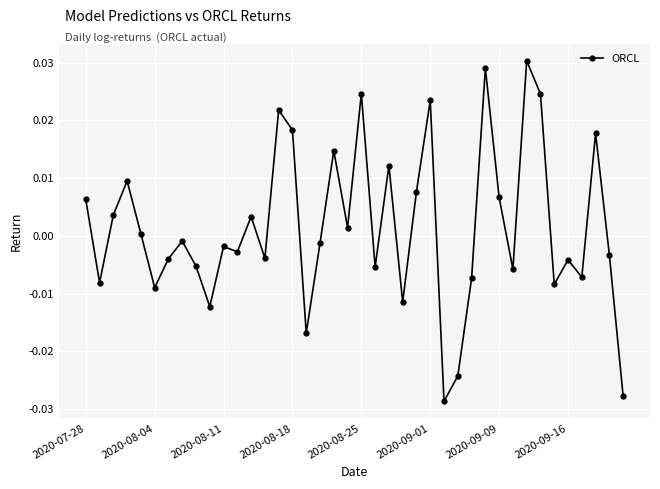

True or false: the data has more than 0 interior local peaks.

True